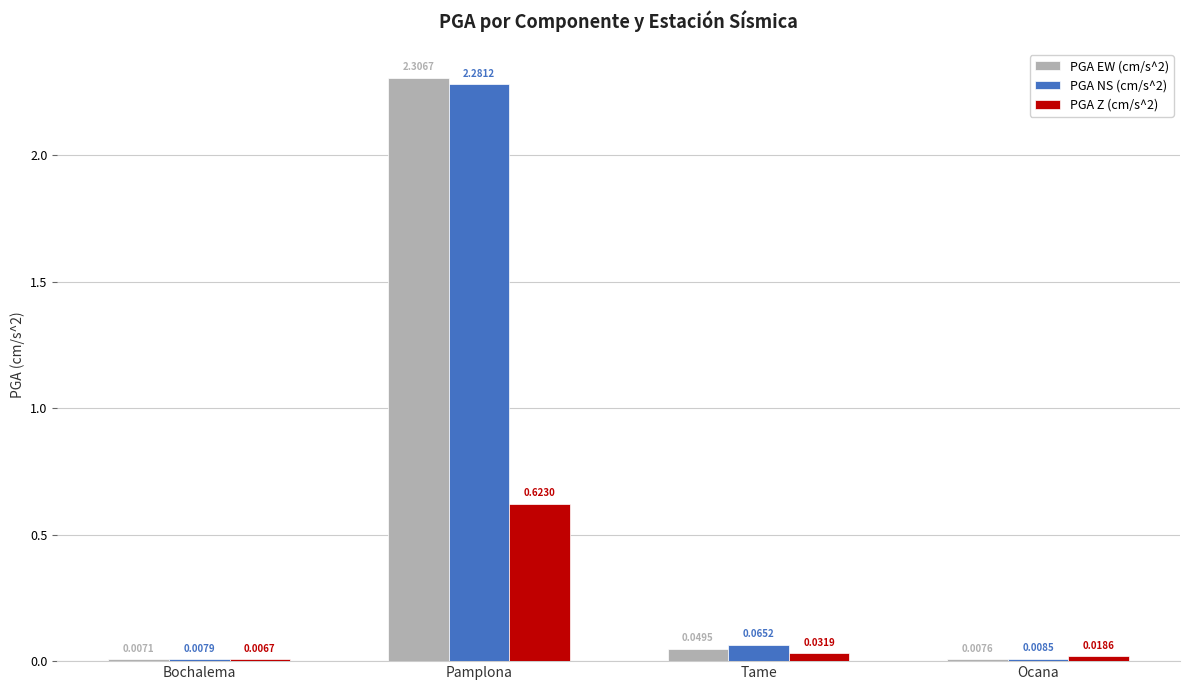

What are all the series names shown in the legend?

PGA EW (cm/s^2), PGA NS (cm/s^2), PGA Z (cm/s^2)